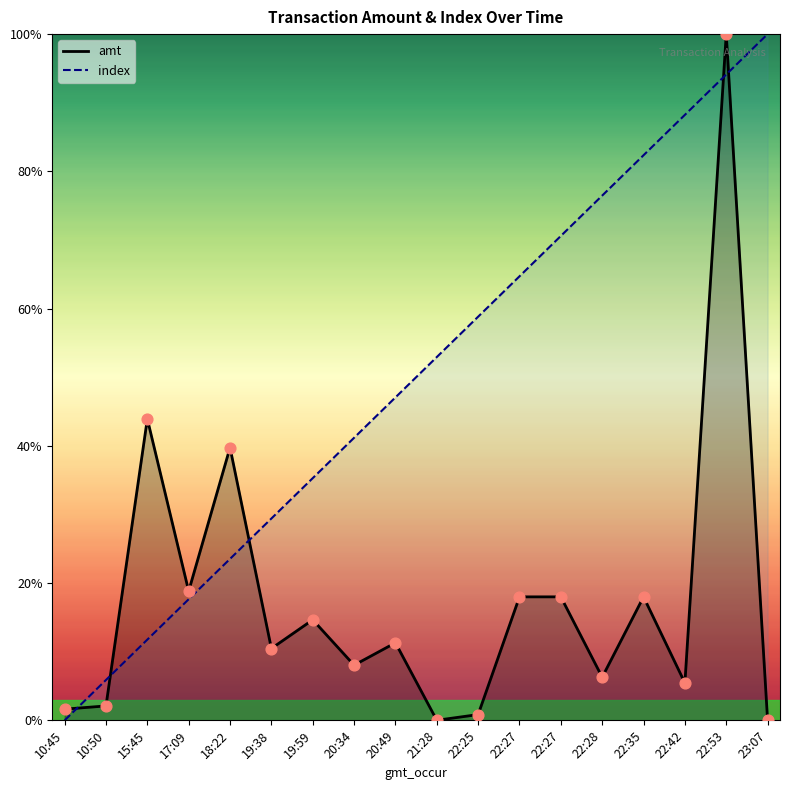

Which series reaches the minimum Y coordinate?

amt